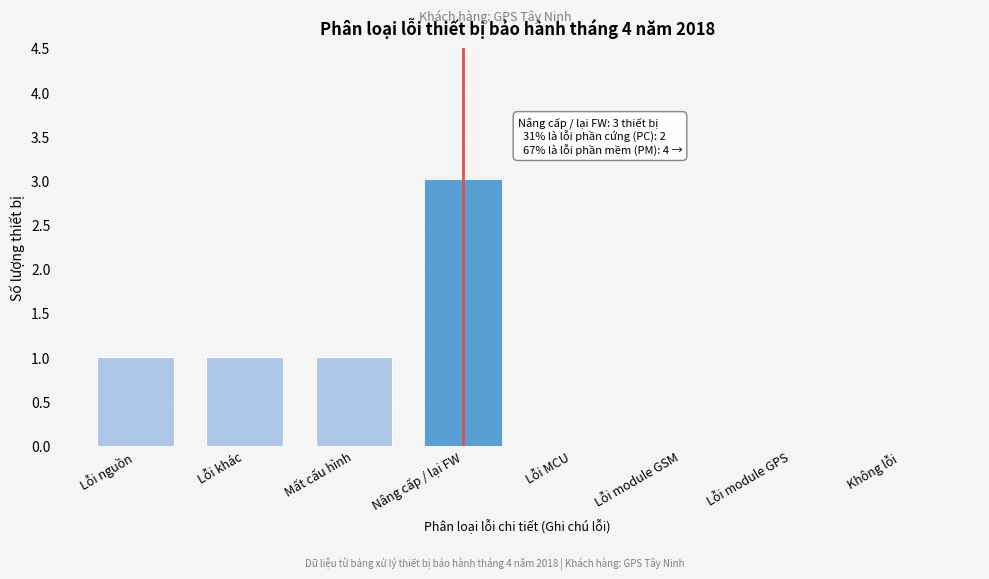

Reading left to right, list all the values displayed in this chart.

Lỗi nguồn=1	Lỗi khác=1	Mất cấu hình=1	Nâng cấp / lại FW=3	Lỗi MCU=0	Lỗi module GSM=0	Lỗi module GPS=0	Không lỗi=0